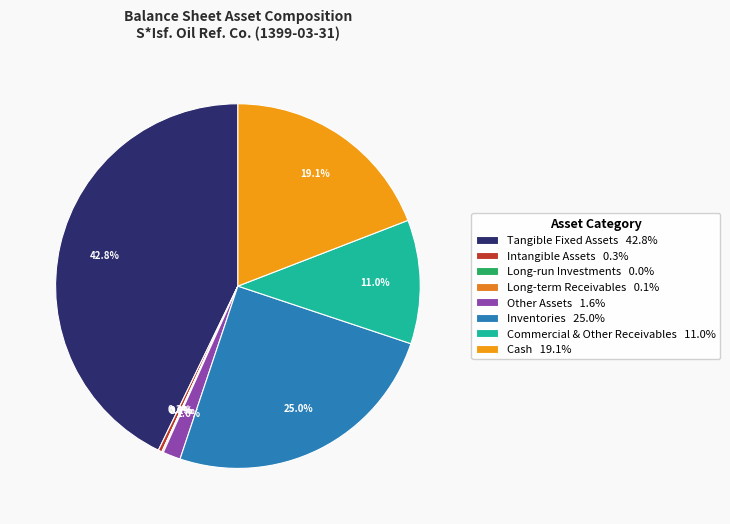

Which category has the biggest portion of the pie?

Tangible Fixed Assets 42.8%